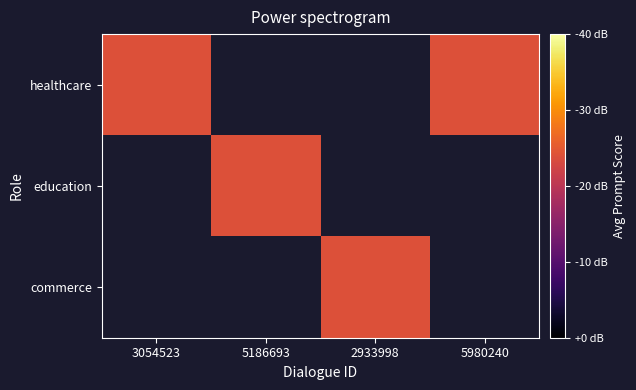

Rank the series by their maximum value, from lowest to highest.

healthcare, education, commerce